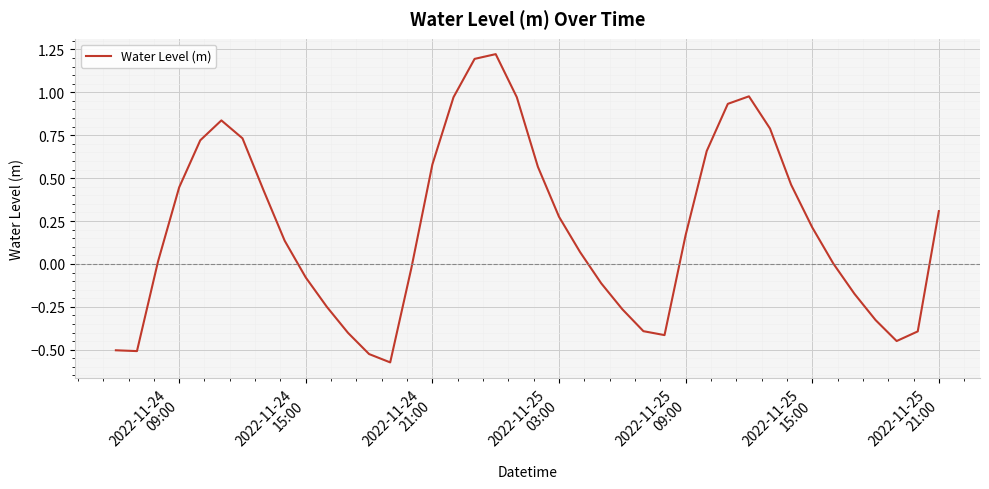

Does the chart display data point markers on the line(s)?

No